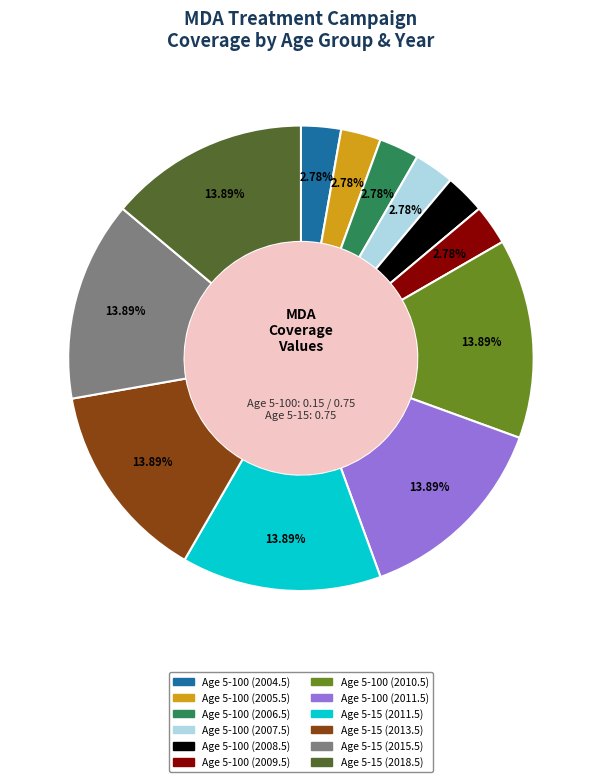

How many segments does this pie chart have?

12